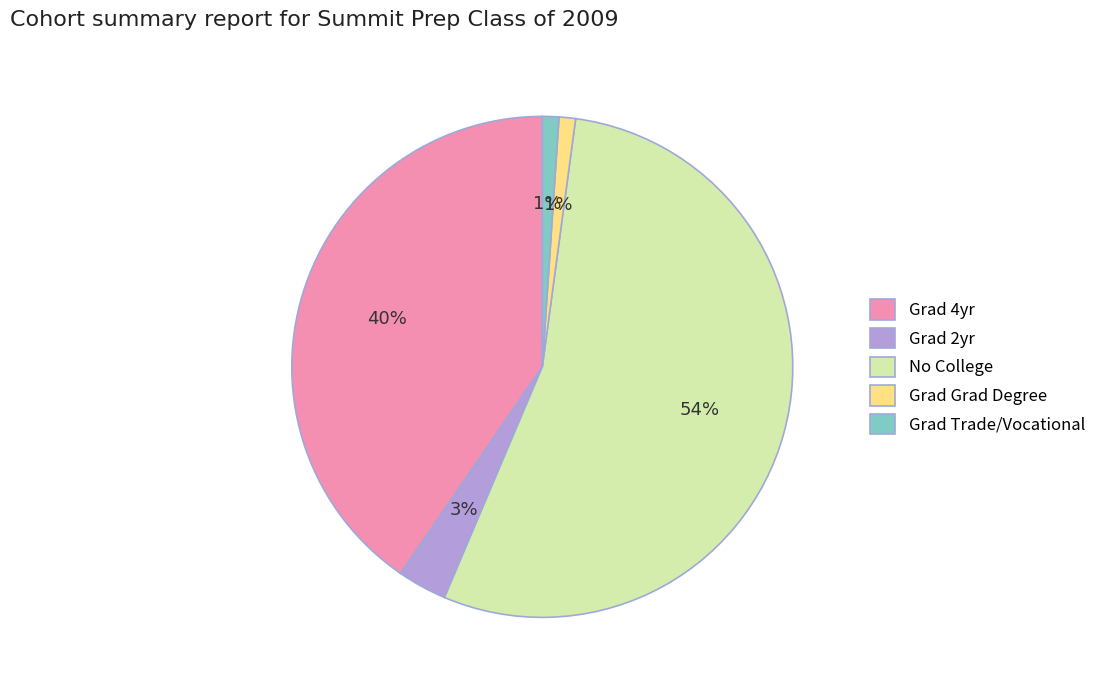

Between Grad Grad Degree and Grad 2yr, which is larger?

Grad 2yr